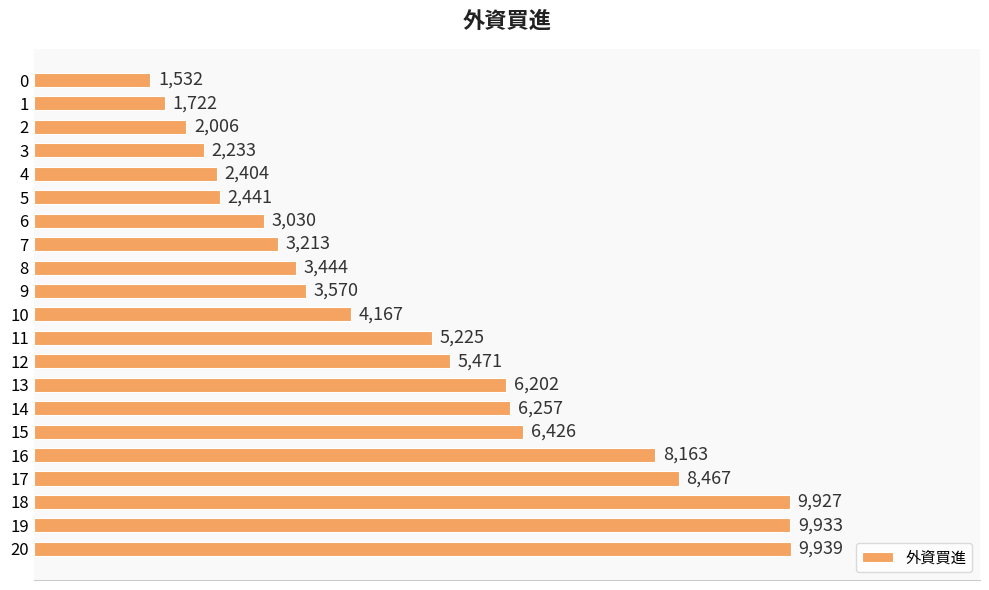

List the labels in order of value, largest first.

20, 19, 18, 17, 16, 15, 14, 13, 12, 11, 10, 9, 8, 7, 6, 5, 4, 3, 2, 1, 0